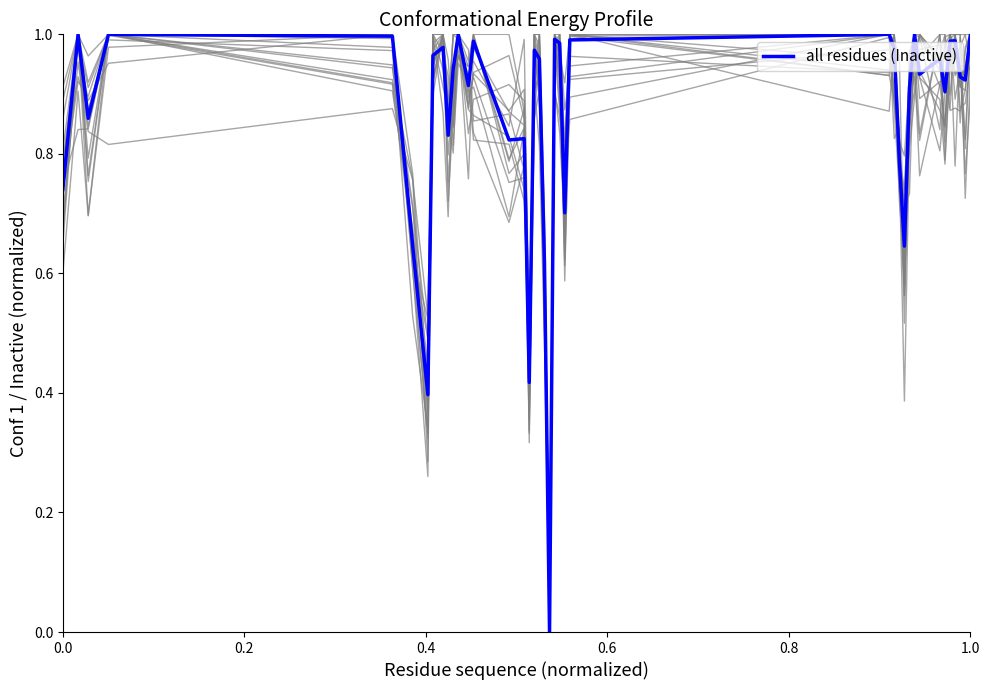

How many lines are shown in the chart?

16